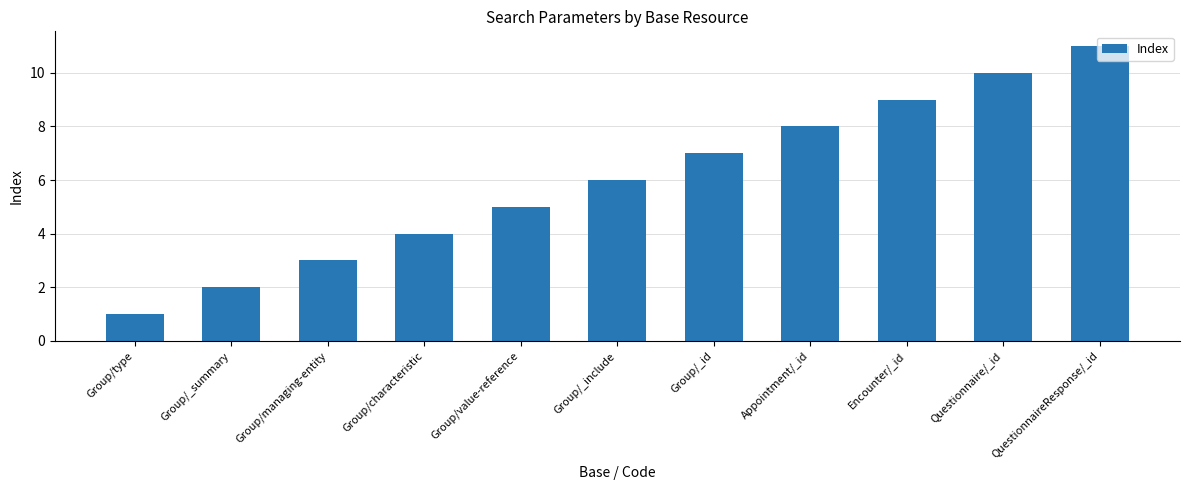

How many series are shown in this chart?

1